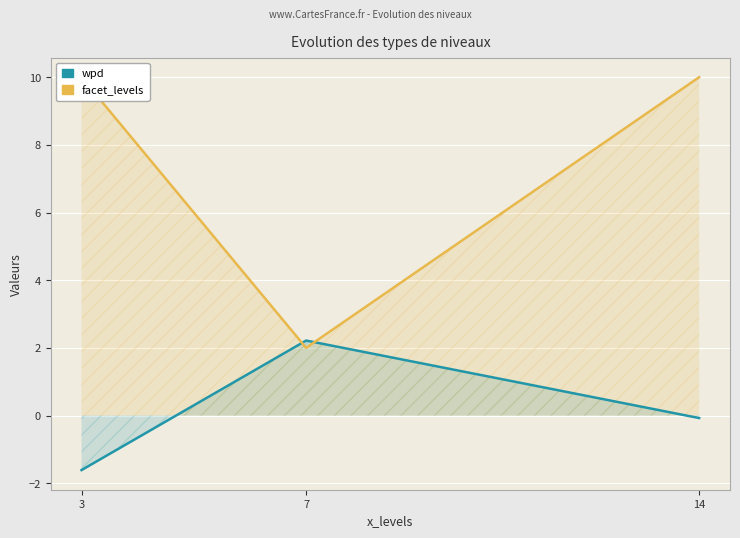

Reading right to left, transcribe all the data shown in this chart.

wpd: -0.1	2.2	-1.6
facet_levels: 10.0	2.0	10.0